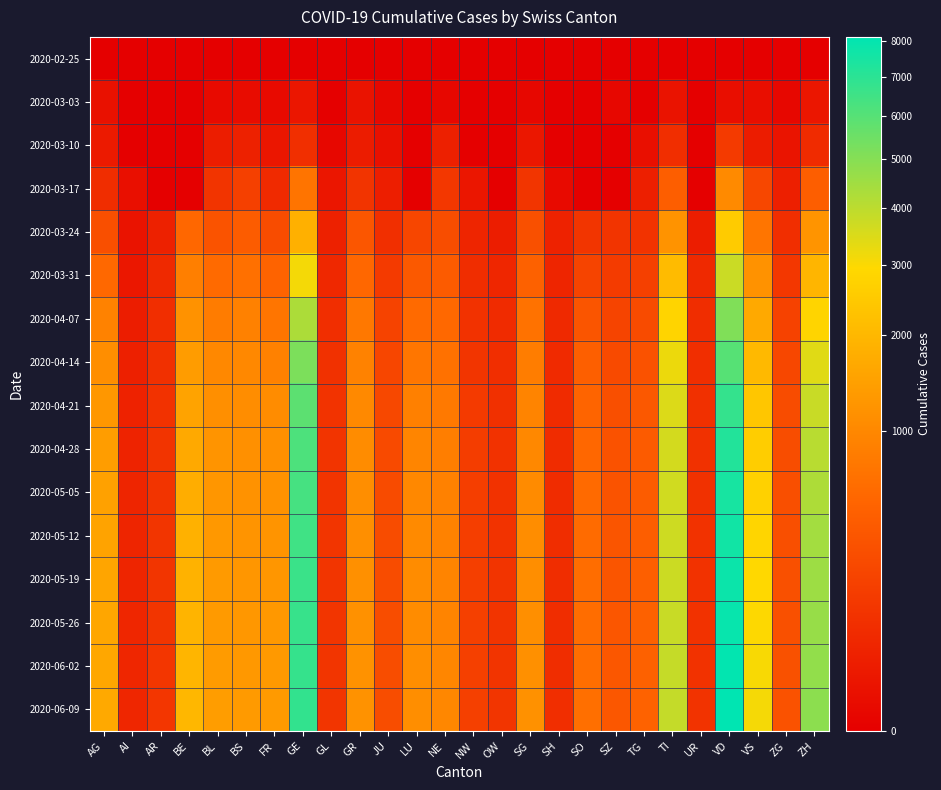

Which series changed the most between SZ and VS?

2020-06-09